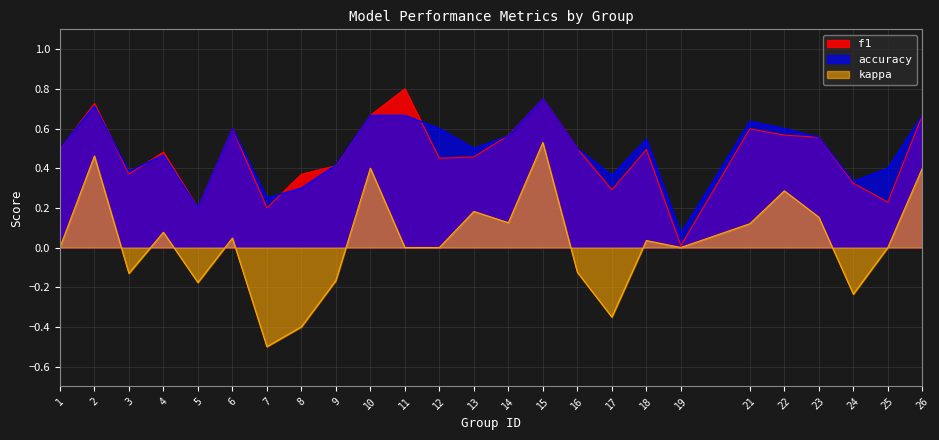

Is it true that f1 equals 0.7 at 1?

False